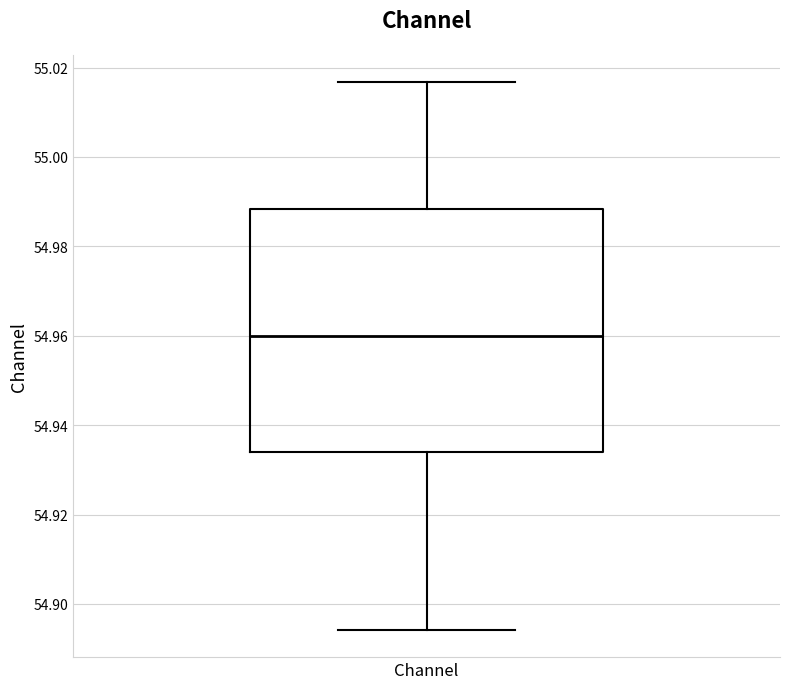

Where is the upper edge of the box for Channel on the y-axis? The values are not printed on the chart, so give them approximately, as read against the axis.

54.988